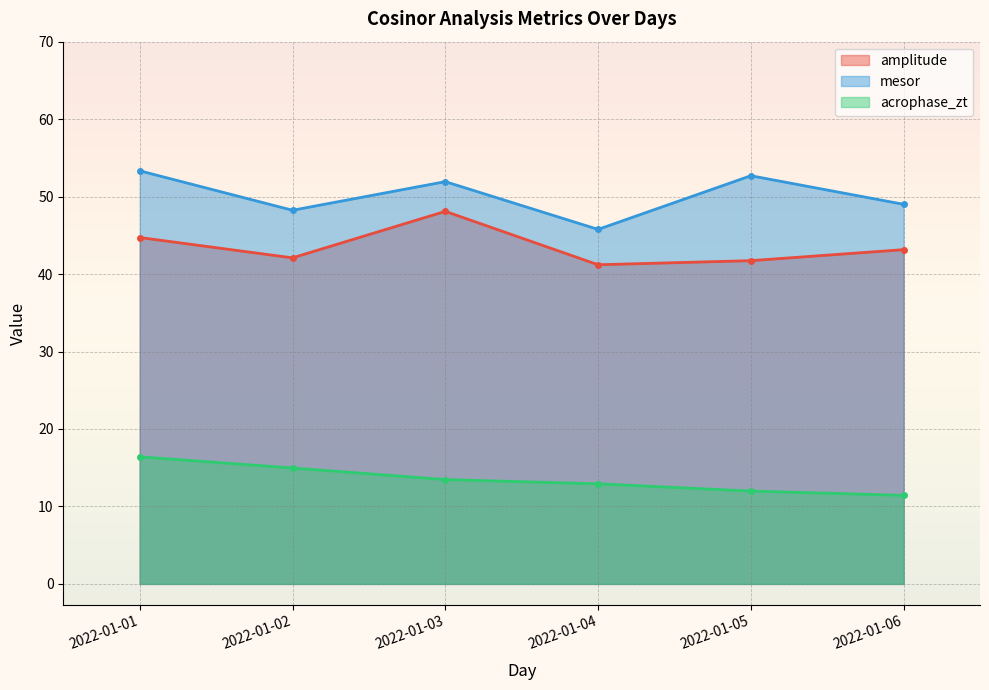

List the labels in order of acrophase_zt value, smallest first.

2022-01-06, 2022-01-05, 2022-01-04, 2022-01-03, 2022-01-02, 2022-01-01